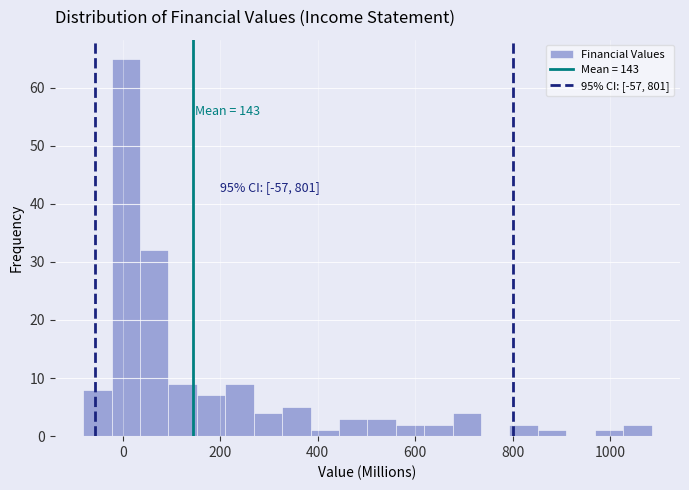

Around what value on the x-axis is the tallest bar? Give the approximate position of its centre, as read against the axis.

0